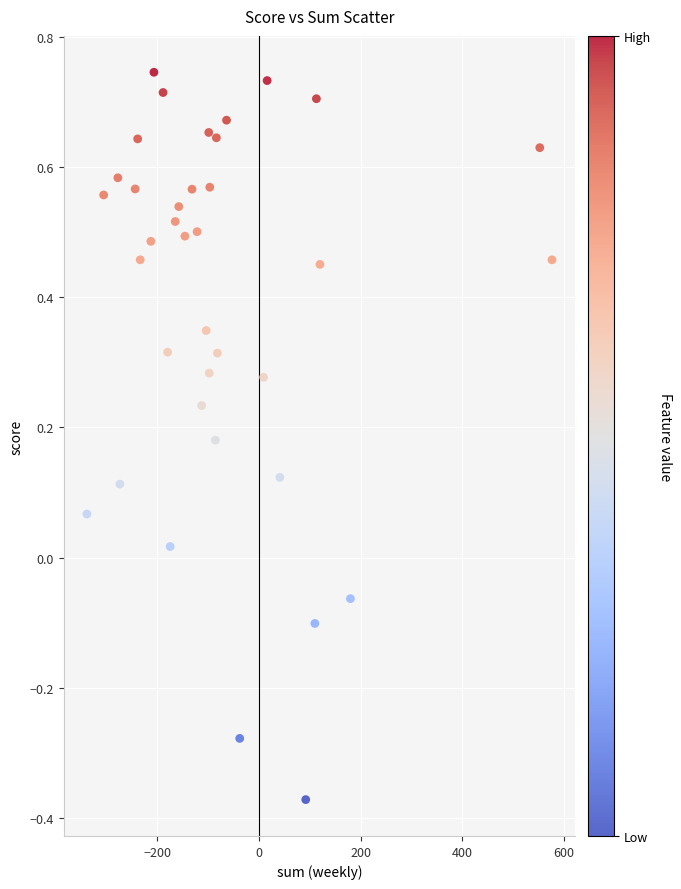

What is the range of Y values (max minus min)?

1.1